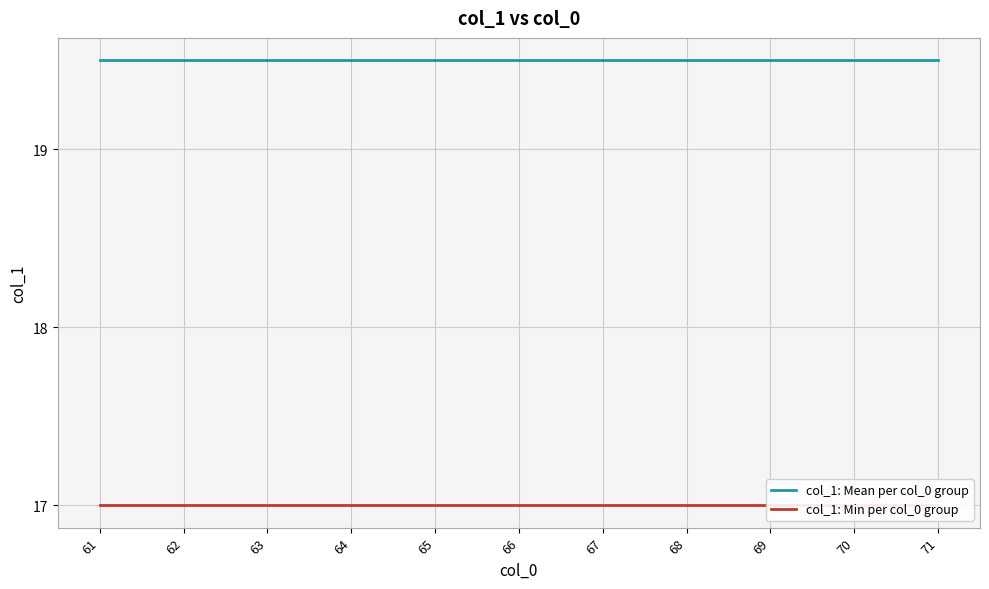

True or false: col_1: Mean per col_0 group has a value of 13.1 at 63.

False